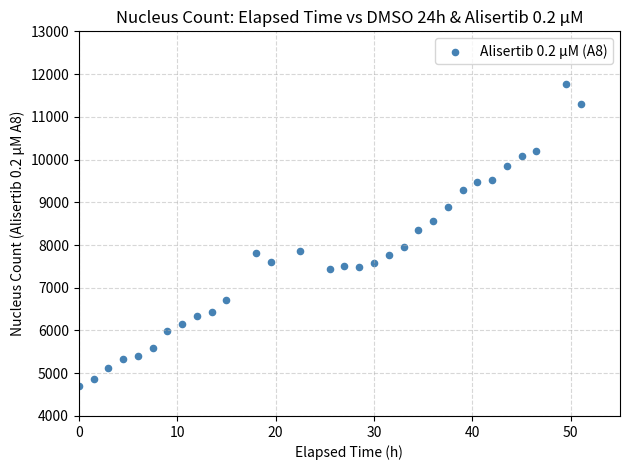

What is the range of Y values (max minus min)?

7067.5